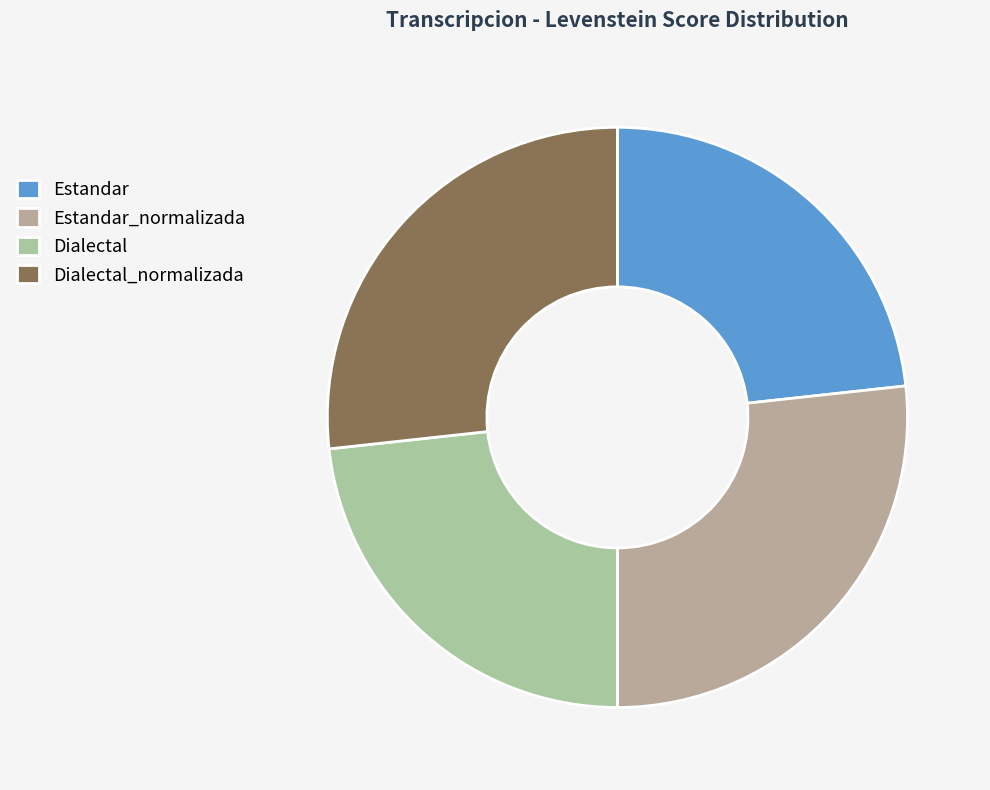

True or false: Dialectal accounts for 12% of the total.

False